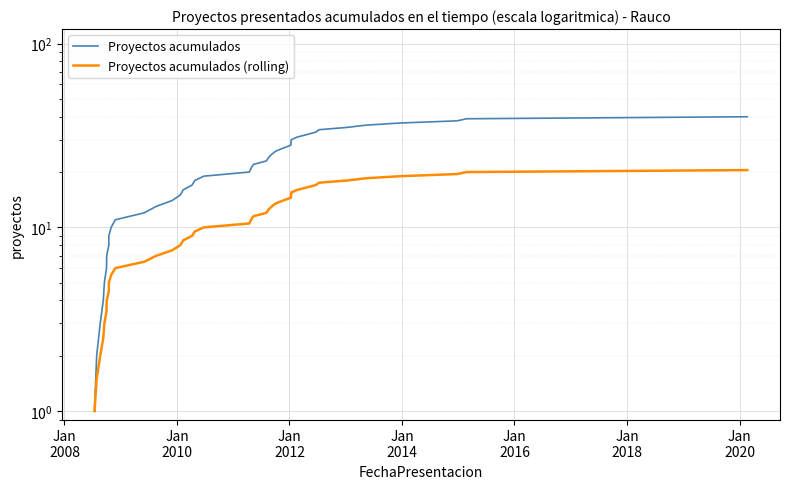

How many data points in Proyectos acumulados are less than 21?

20